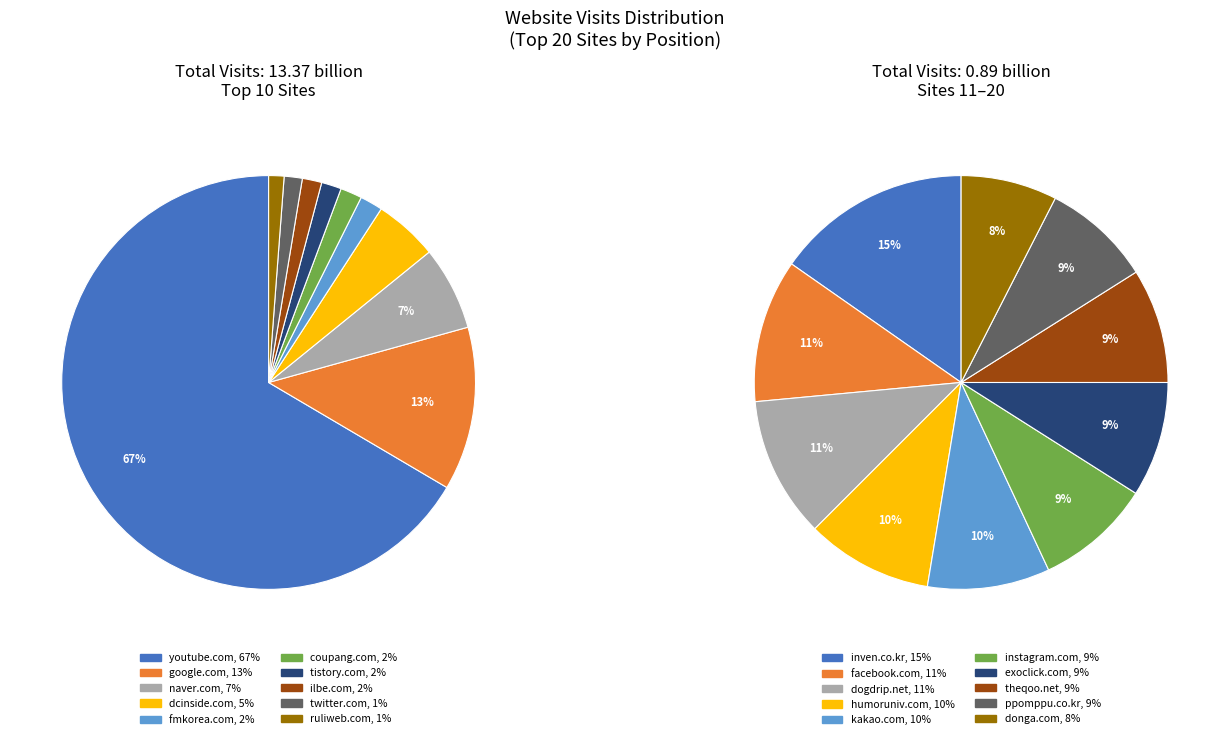

Which category accounts for the majority?

youtube.com